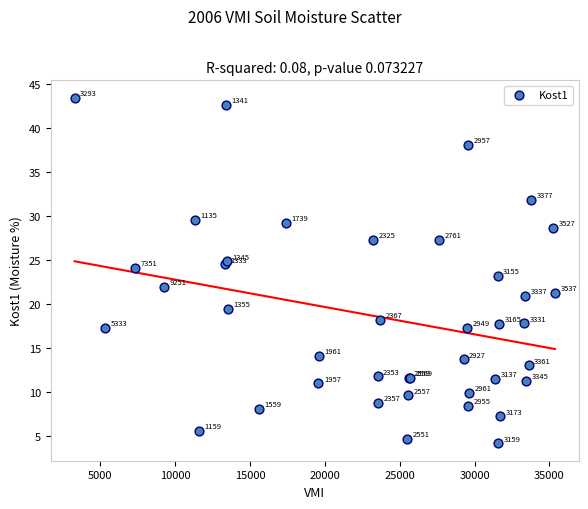

What Y value in the scatter plot is closest to 23?

23.2